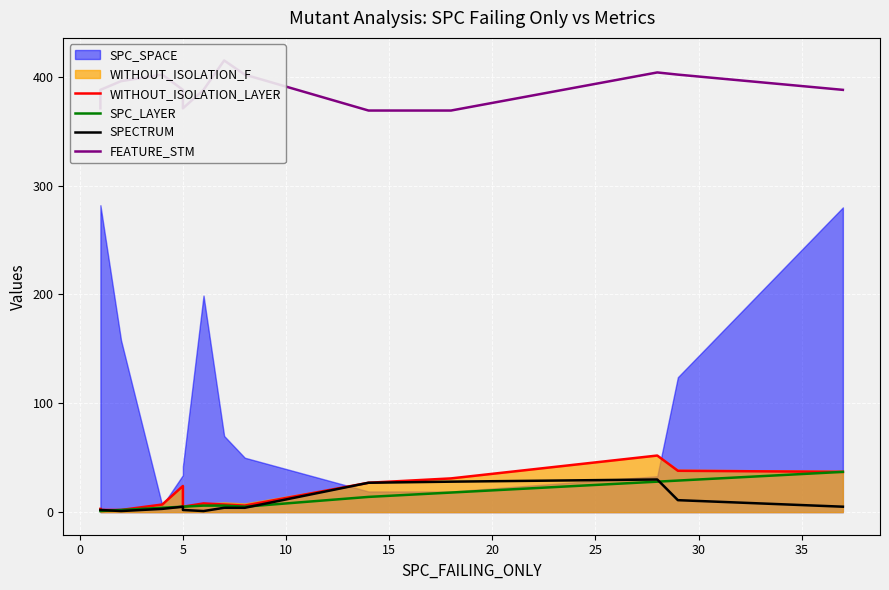

What is the average value of the SPC_LAYER series?

11